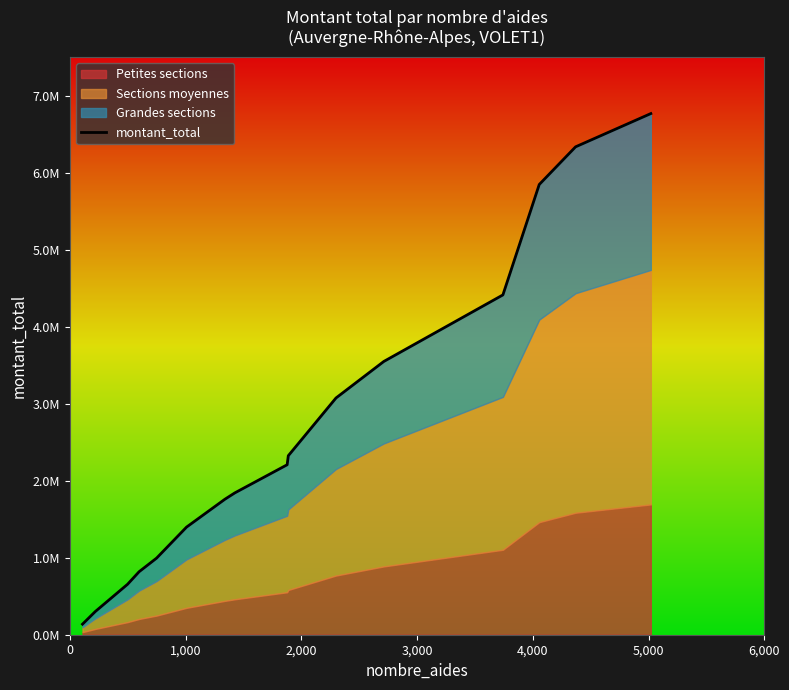

How many values exceed 2206769?

7